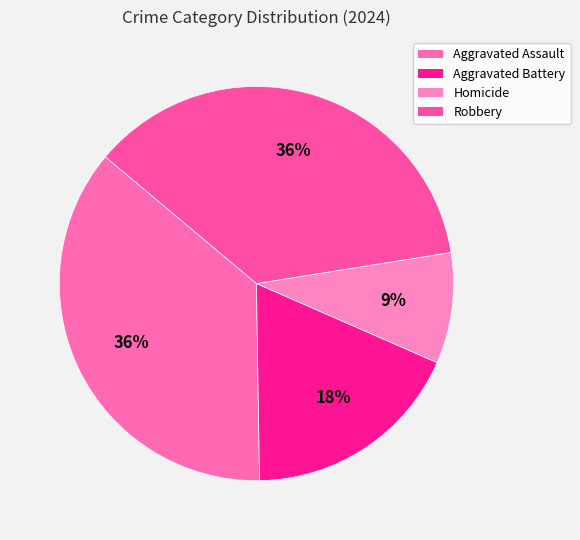

To the nearest percent, what portion does Robbery represent?

36%